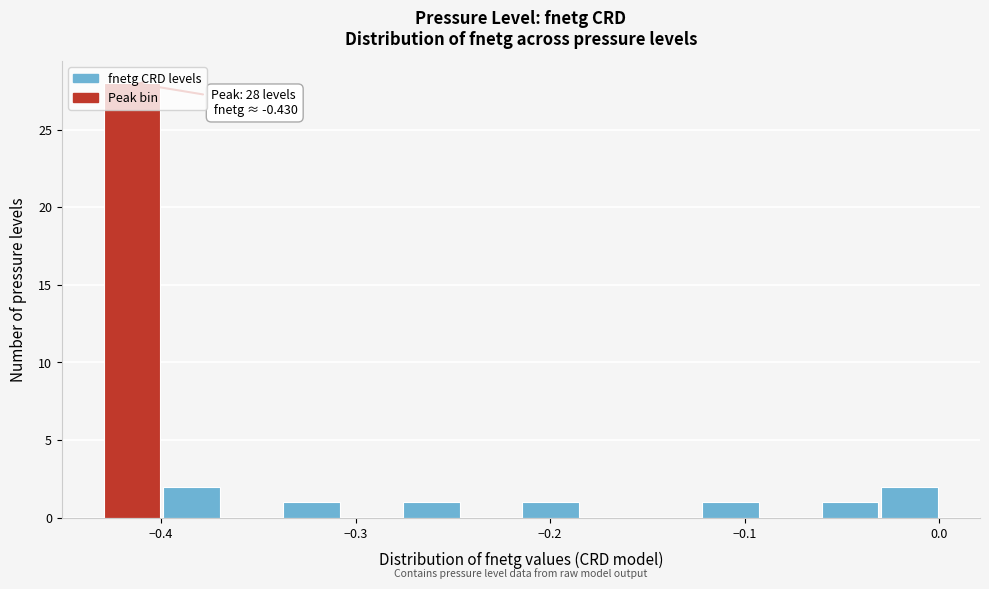

Read against the x-axis, roughly where is the centre of the tallest bar?

-0.41